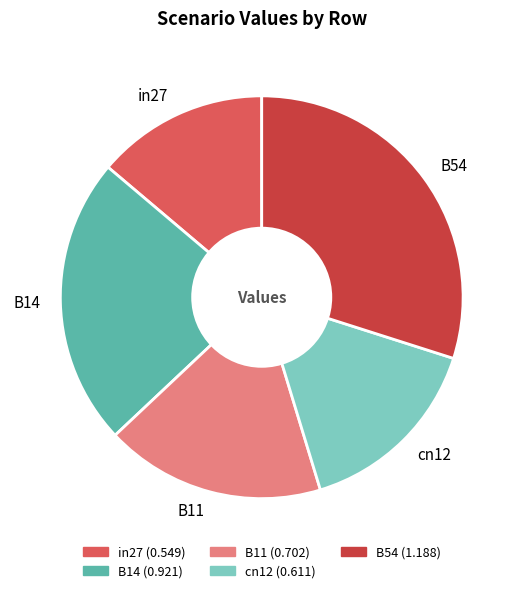

How many slices are in this pie chart?

5